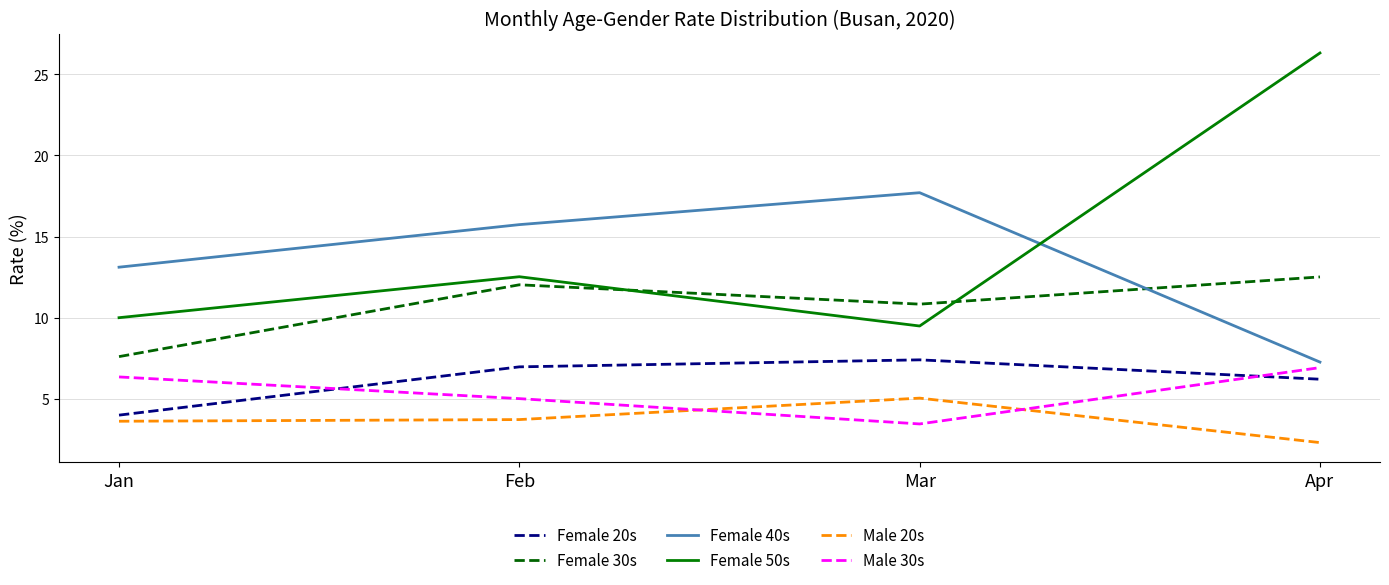

What is the total value across all series at Mar?

53.9